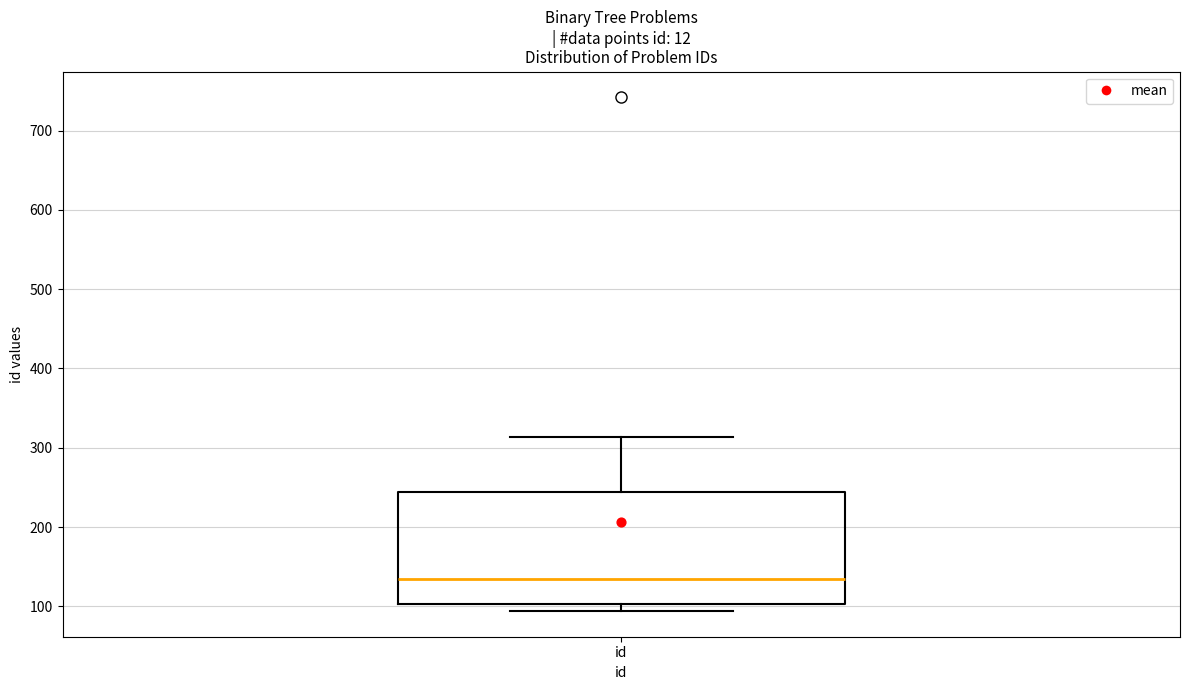

Where is the upper edge of the box for id on the y-axis? The values are not printed on the chart, so give them approximately, as read against the axis.

240